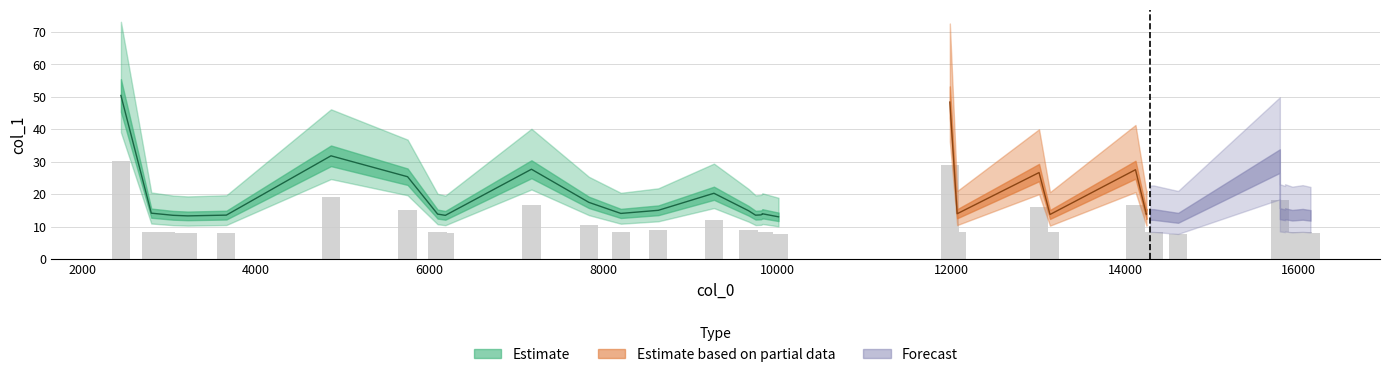

Does the chart contain any negative values?

No